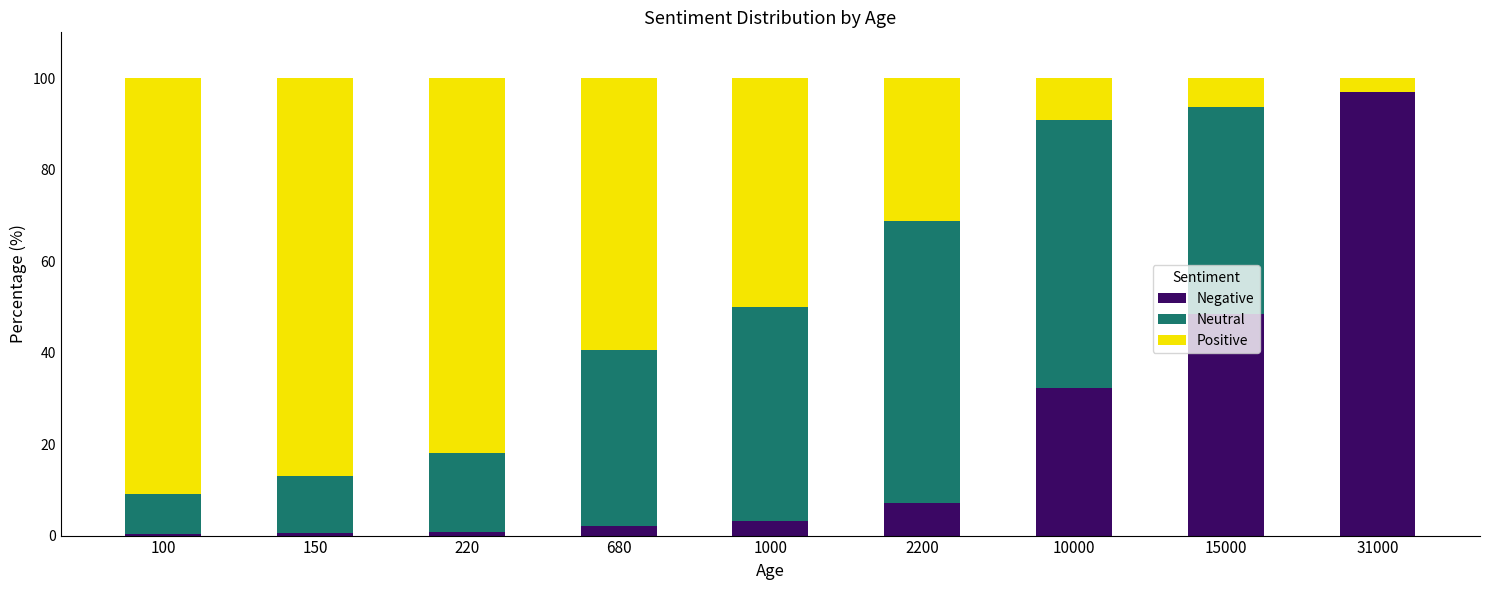

What are all the series names shown in the legend?

Negative, Neutral, Positive